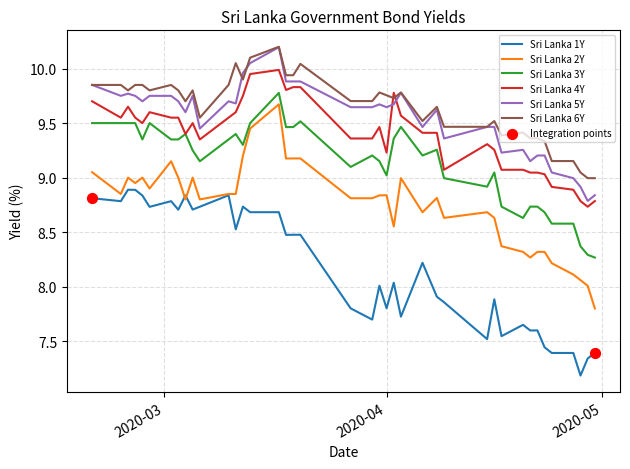

True or false: Sri Lanka 2Y and Sri Lanka 4Y cross at least once.

False